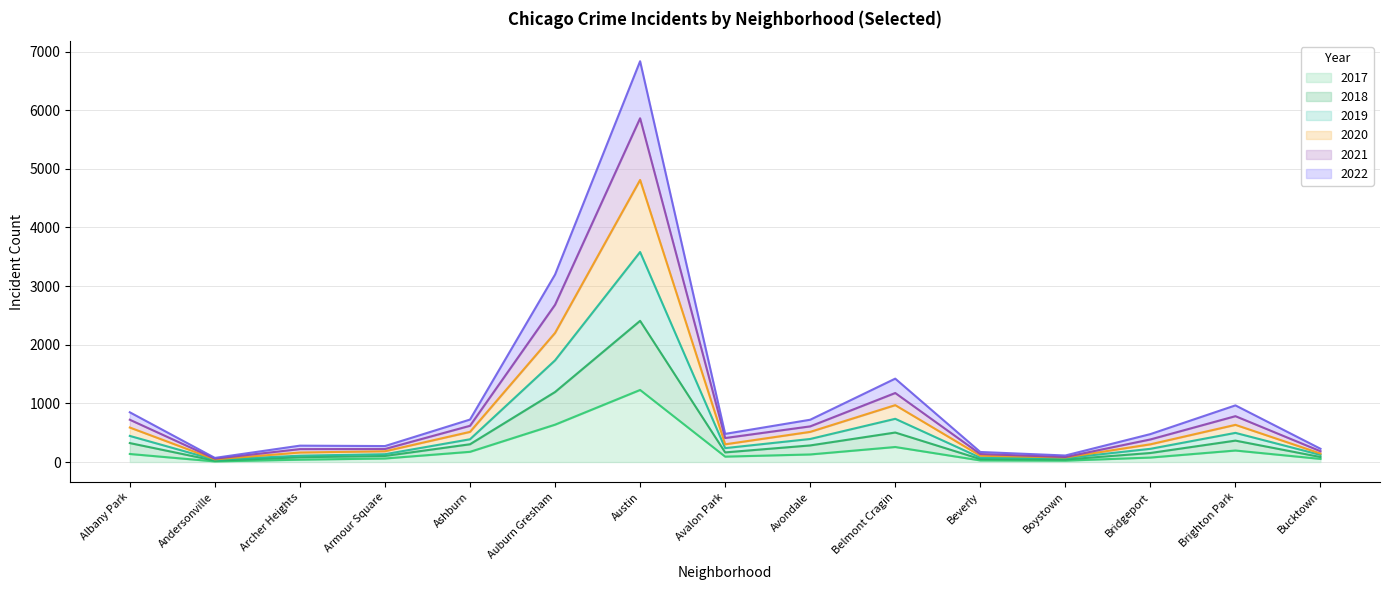

At which category is the sum across all series the highest?

Austin